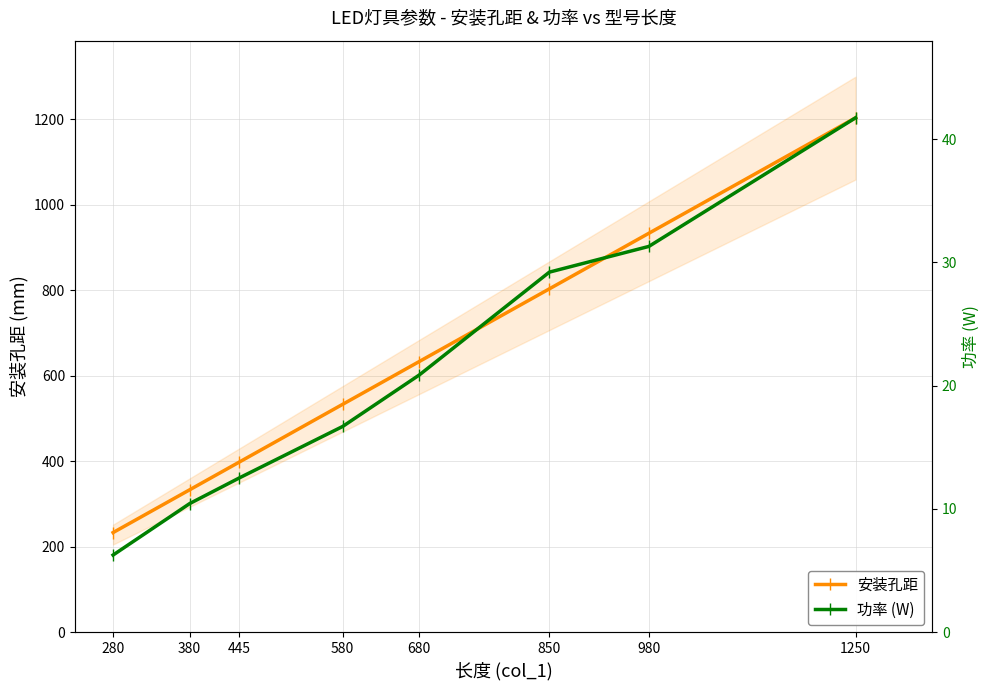

True or false: 安装孔距 and 功率 (W) cross at least once.

True